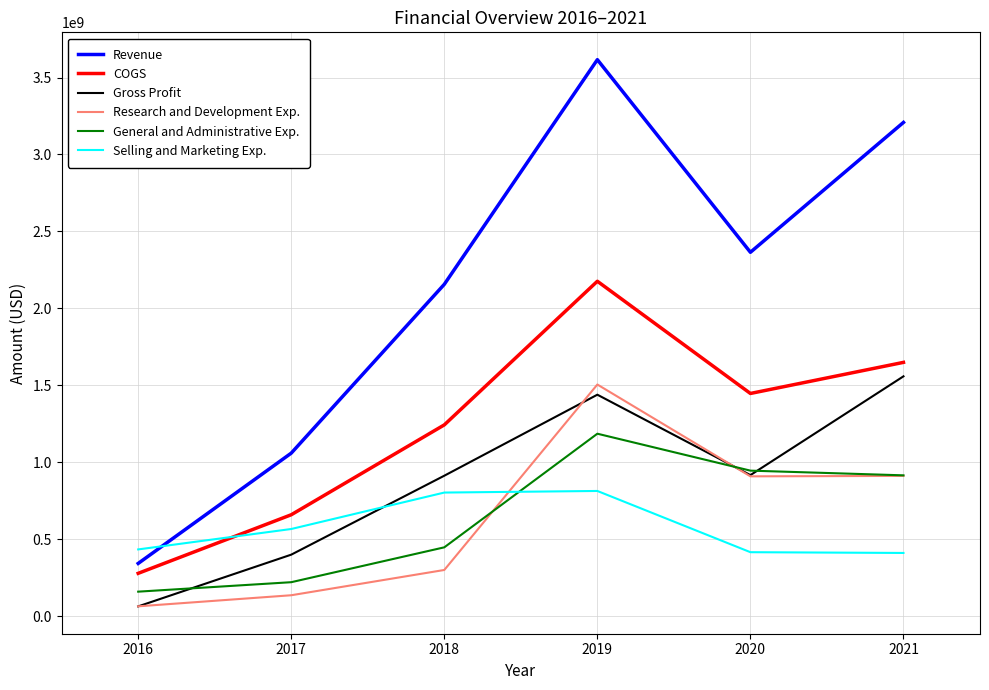

What are all the series names shown in the legend?

Revenue, COGS, Gross Profit, Research and Development Exp., General and Administrative Exp., Selling and Marketing Exp.